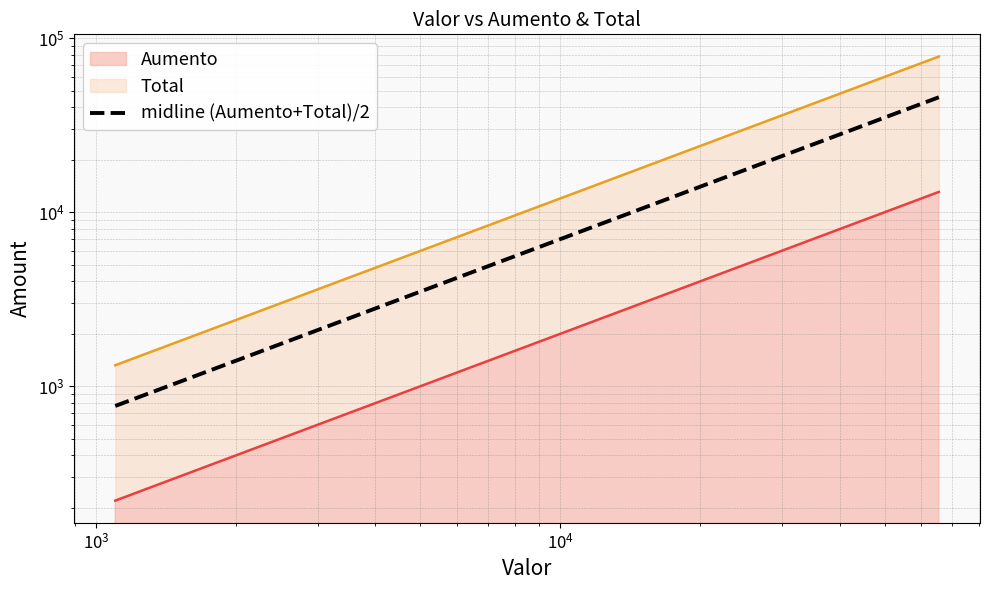

Does the chart have visible grid lines?

Yes